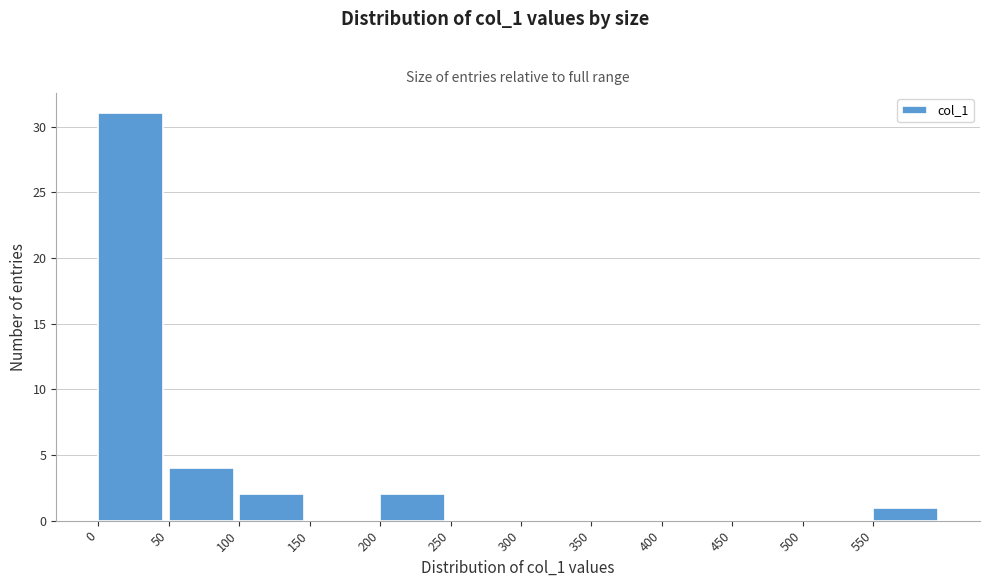

Reading left to right, transcribe this chart: for each bar, give the range it covers on the x-axis and its height. The values are not printed on the chart, so give them approximately, as read against the axis.

0 to 50: 31
50 to 100: 4
100 to 150: 2
150 to 200: 0
200 to 250: 2
250 to 300: 0
300 to 350: 0
350 to 400: 0
400 to 450: 0
450 to 500: 0
500 to 550: 0
550 to 600: 1